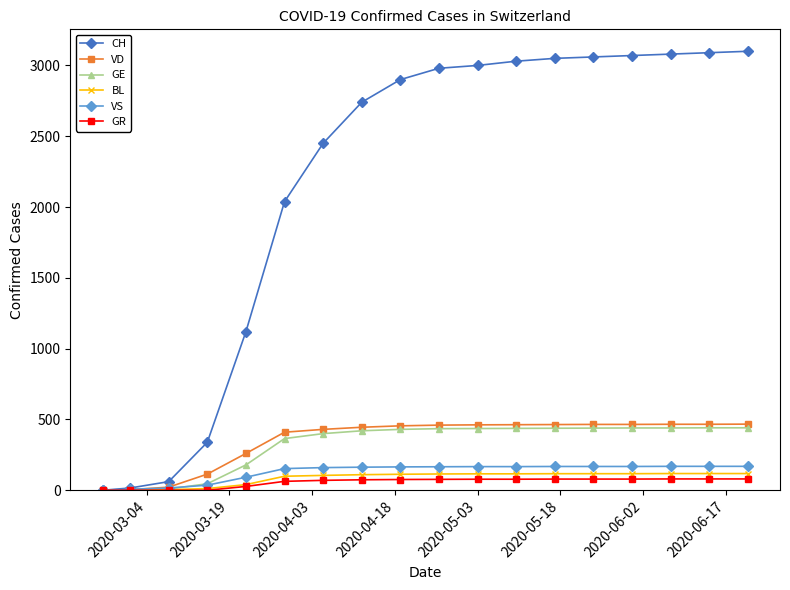

What is the maximum value shown in the chart?

3100